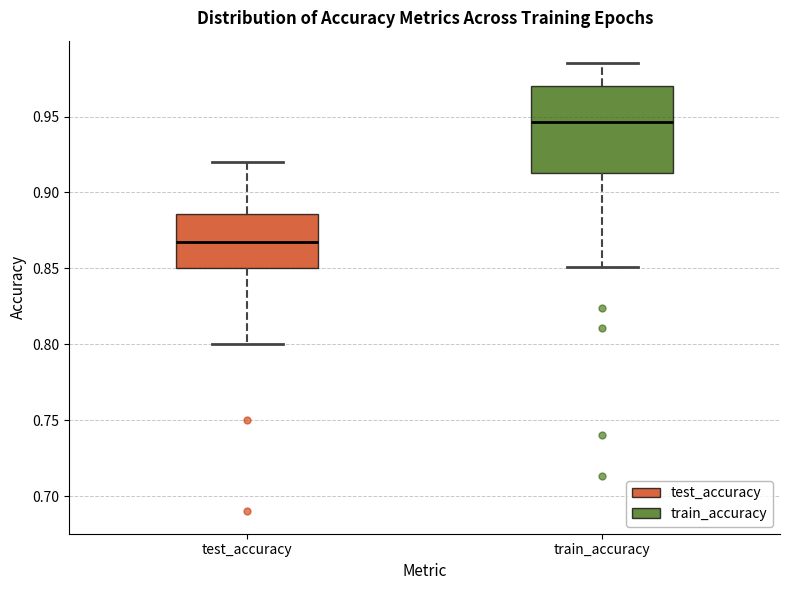

Reading left to right, transcribe this box plot: for each box, give where its median line is, the range the box spans, and where its two whiskers end, as read against the y-axis. The values are not printed on the chart, so give them approximately, as read against the axis.

test_accuracy: median 0.870, box 0.850 to 0.885, whiskers 0.800 to 0.920
train_accuracy: median 0.945, box 0.915 to 0.970, whiskers 0.850 to 0.985